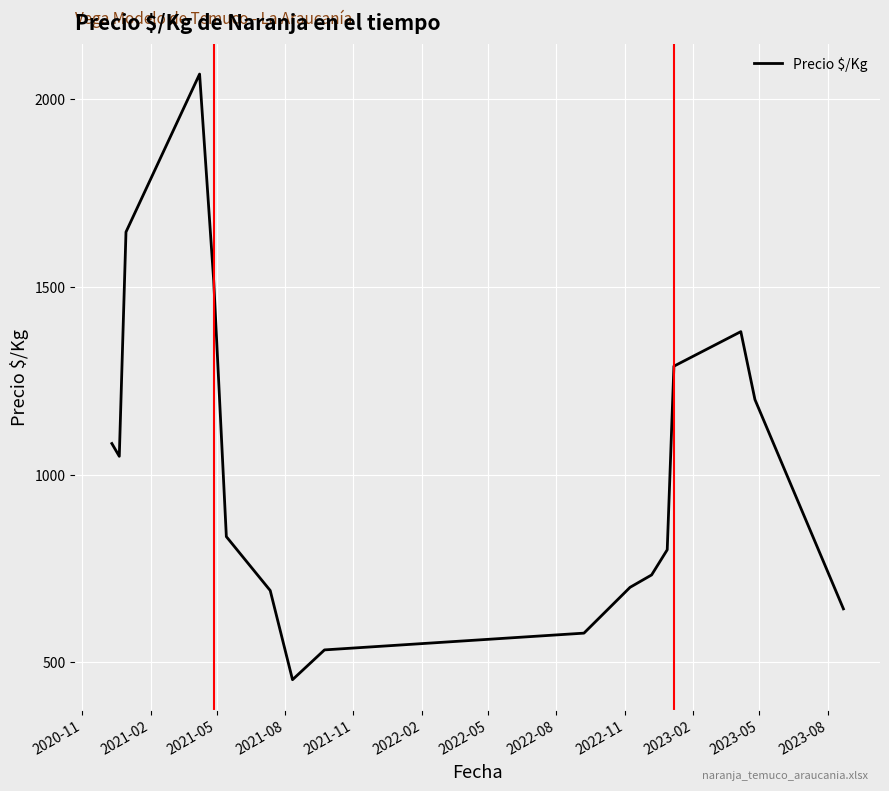

What is the maximum value shown in the chart?

2067.0